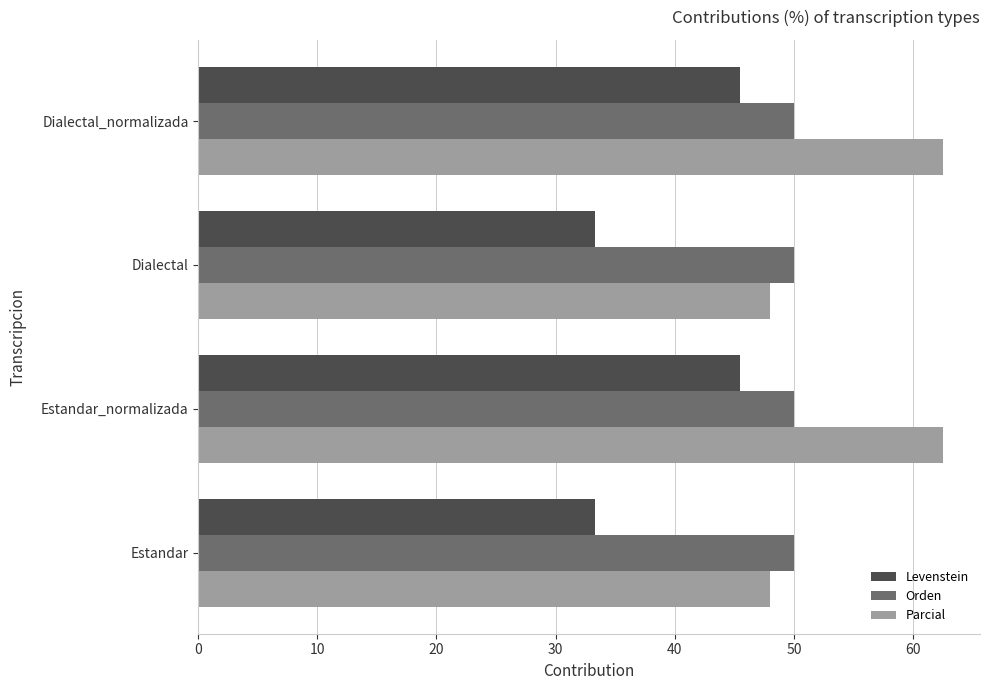

Which series has the largest total across all categories?

Parcial